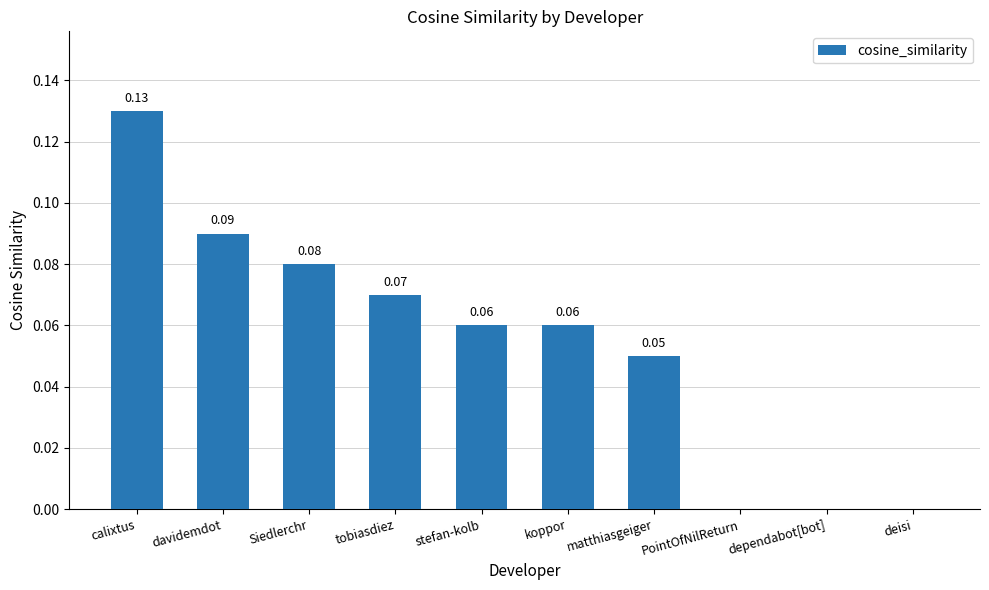

At which category does the chart reach its peak across all series?

calixtus